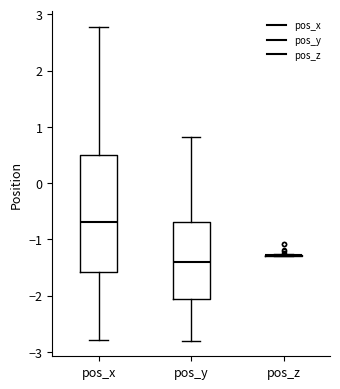

Reading left to right, transcribe this box plot: for each box, give where its median line is, the range the box spans, and where its two whiskers end, as read against the y-axis. The values are not printed on the chart, so give them approximately, as read against the axis.

pos_x: median -0.7, box -1.6 to 0.5, whiskers -2.8 to 2.8
pos_y: median -1.4, box -2.1 to -0.7, whiskers -2.8 to 0.8
pos_z: box collapsed to a line at -1.3, whiskers -1.3 to -1.3